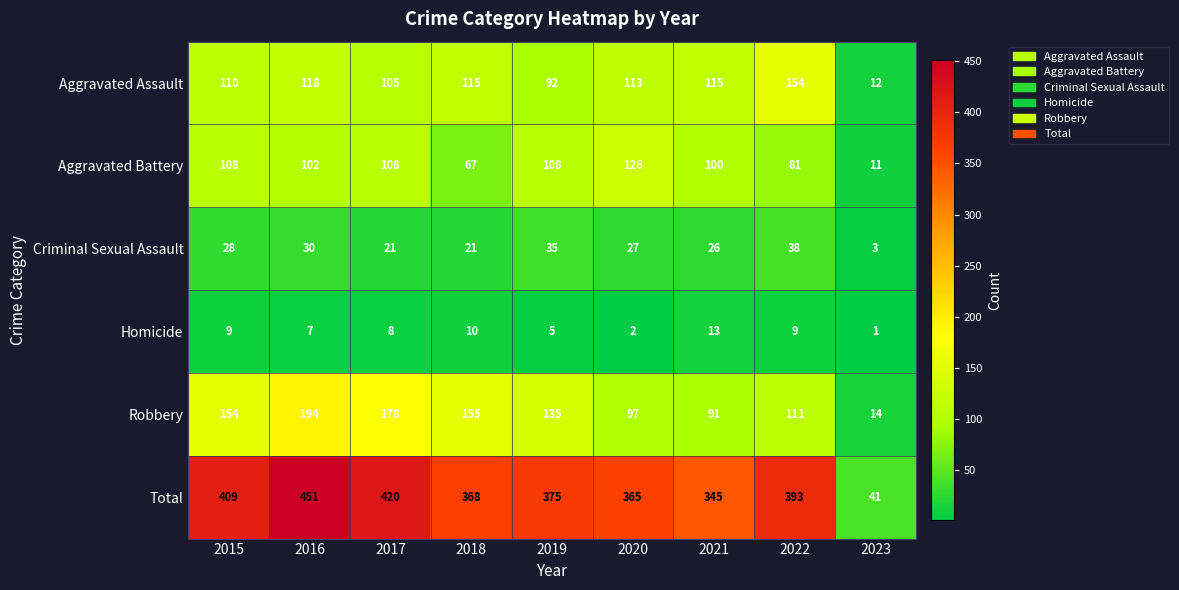

What is the total value across all series at 2016?

902